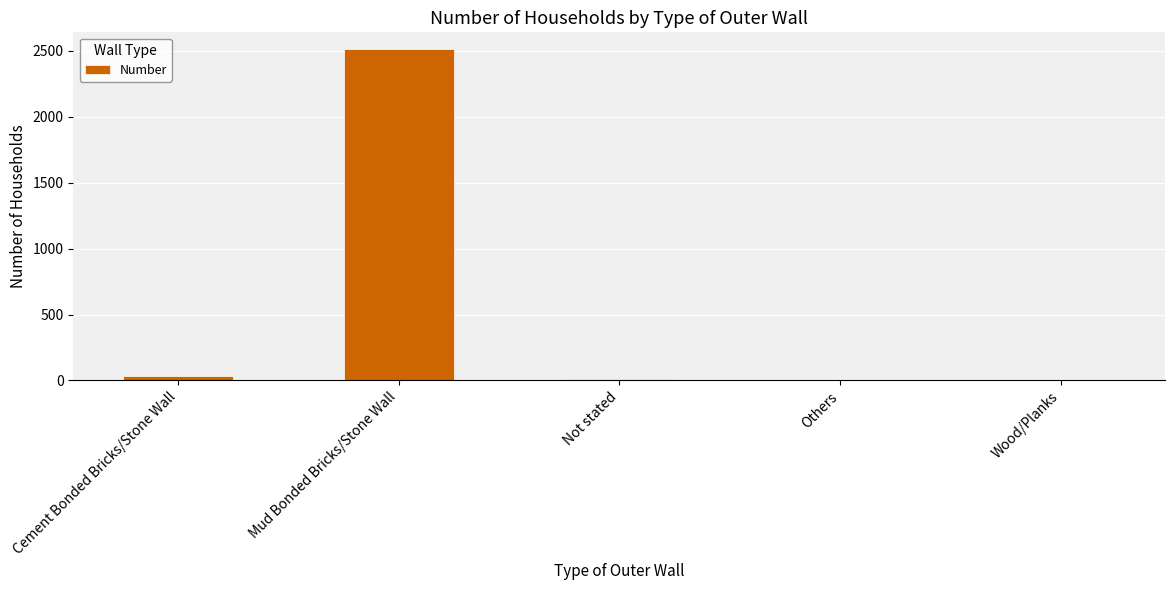

Which has a higher value, Others or Mud Bonded Bricks/Stone Wall?

Mud Bonded Bricks/Stone Wall